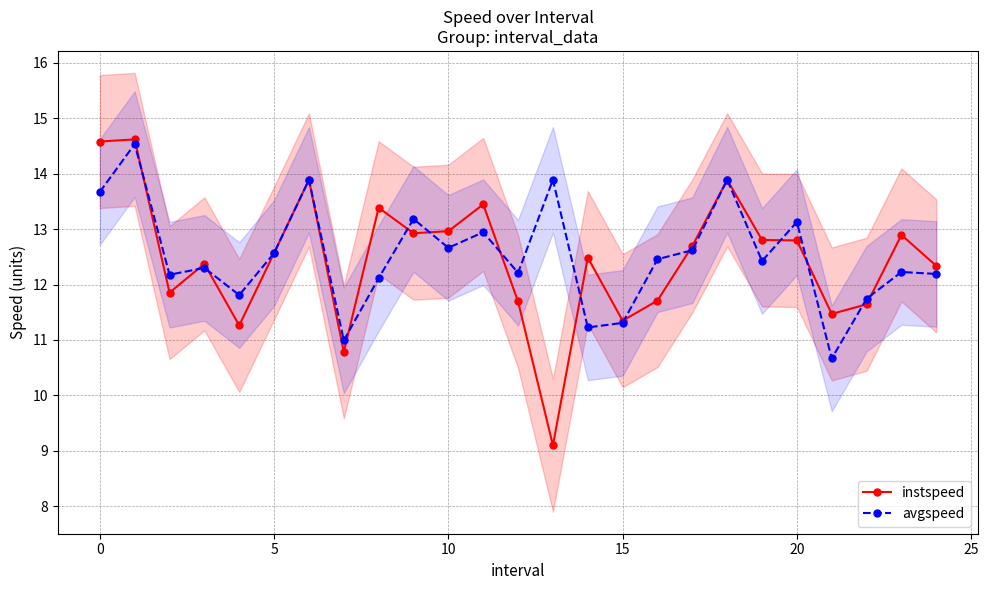

True or false: avgspeed has more than 1 points higher than both neighbors.

True